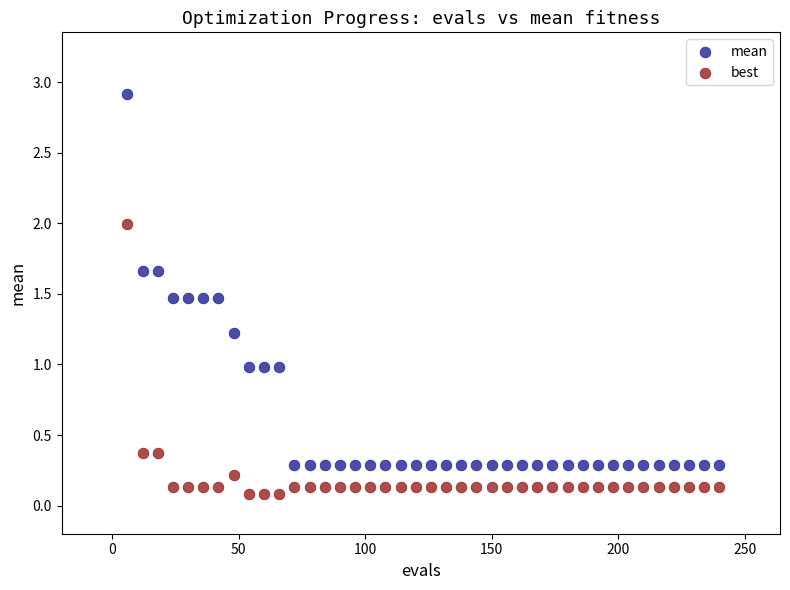

Which series reaches the maximum Y coordinate?

mean